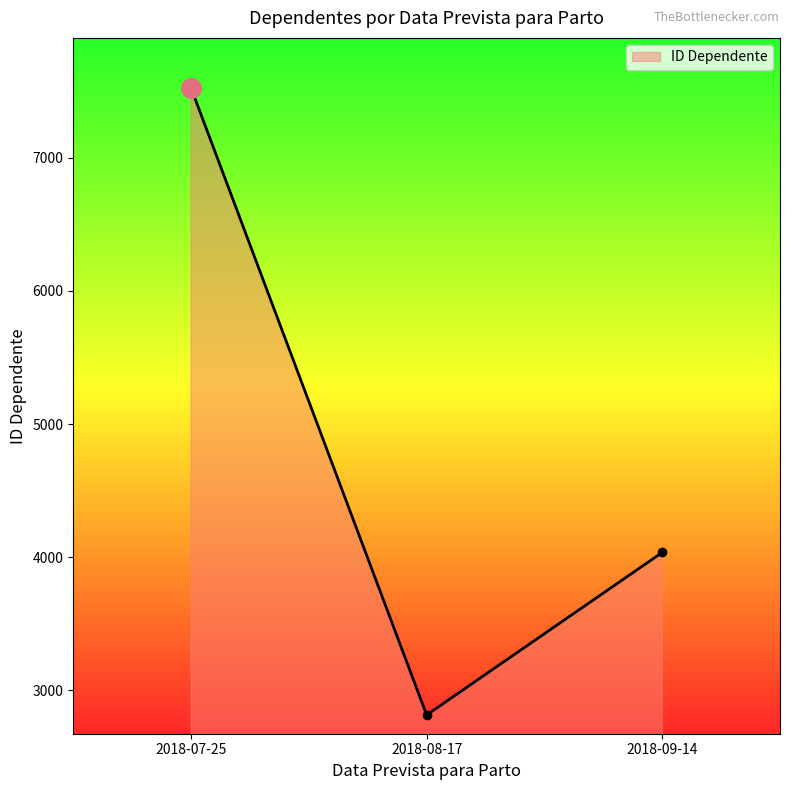

Approximately how many times larger is the value at 2018-07-25 compared to 2018-09-14?

1.9